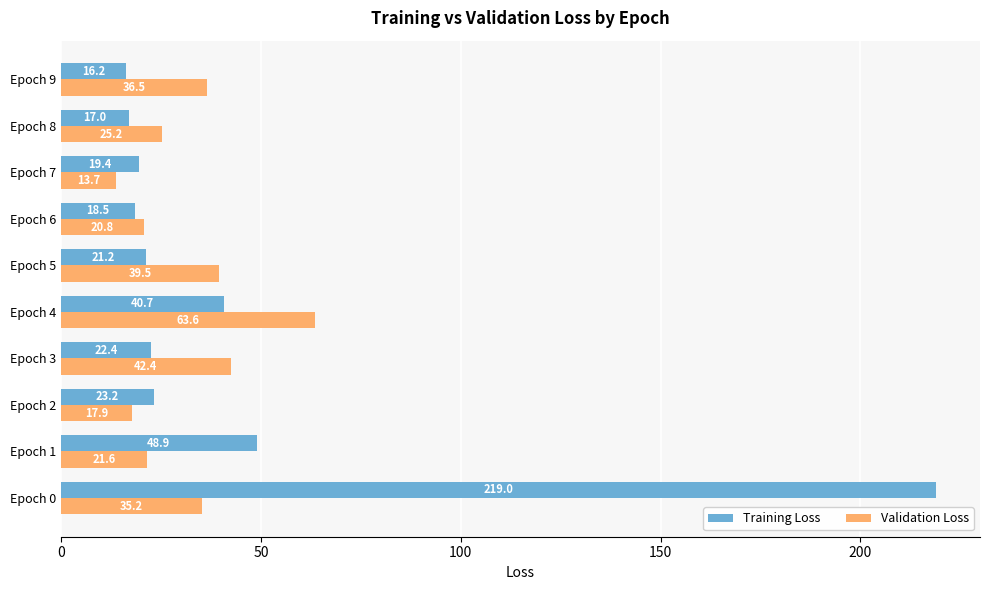

At which category is the sum across all series the highest?

Epoch 0